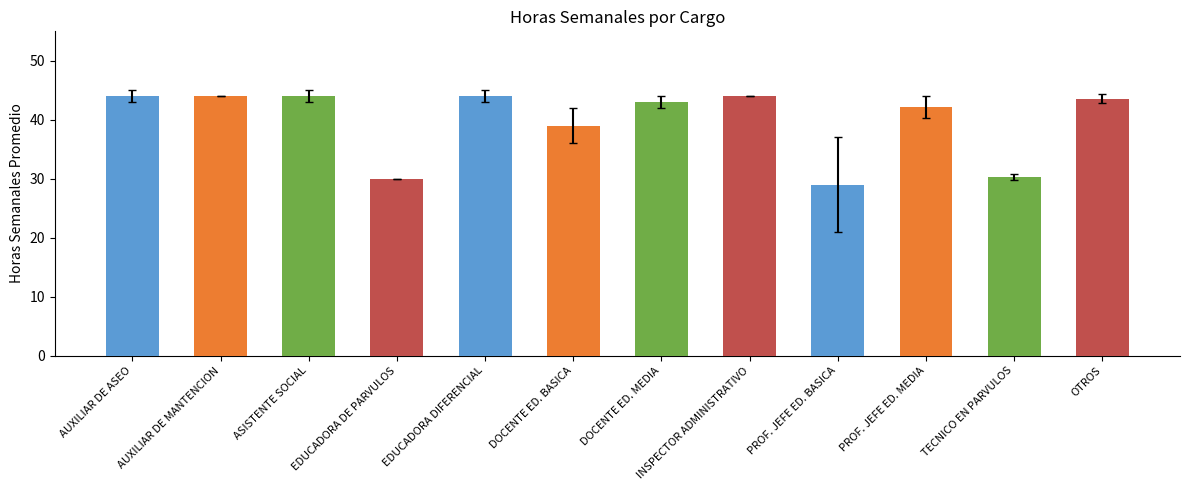

What is the difference between the values at DOCENTE ED. MEDIA and OTROS?

0.6